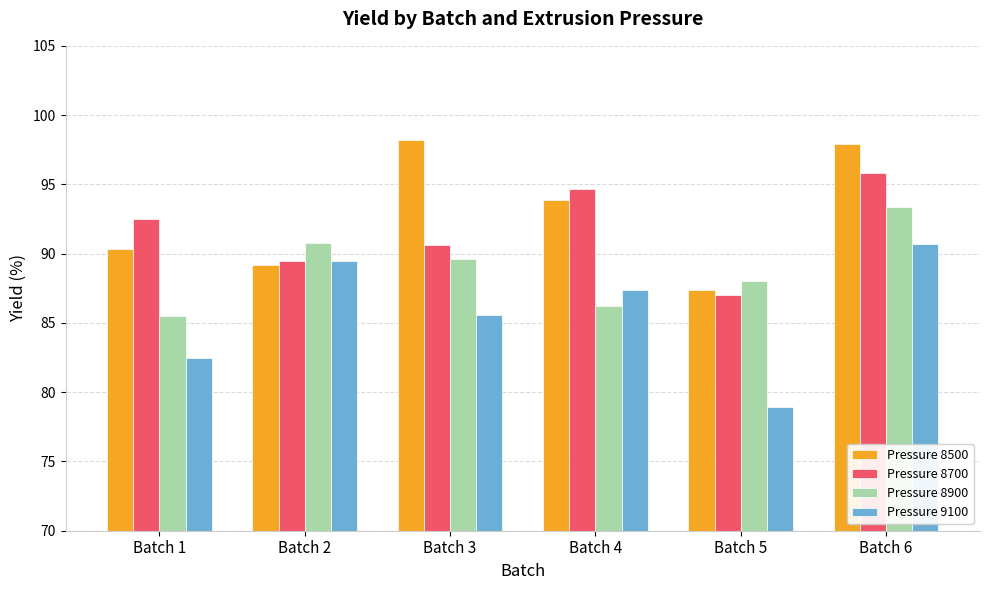

Between Batch 4 and Batch 5, which series saw the biggest shift?

Pressure 9100